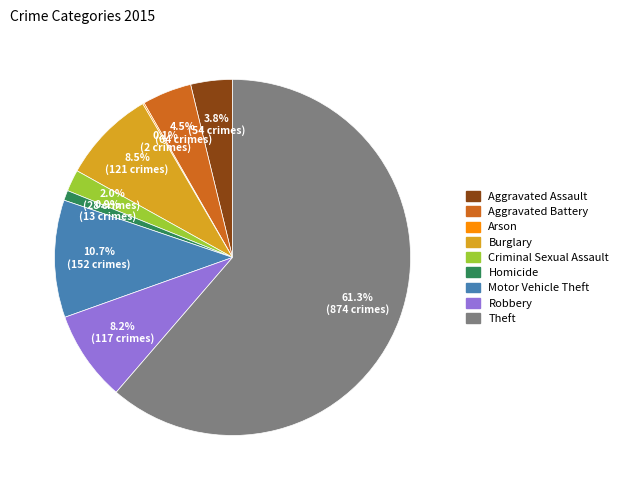

Which slice is the largest?

Theft